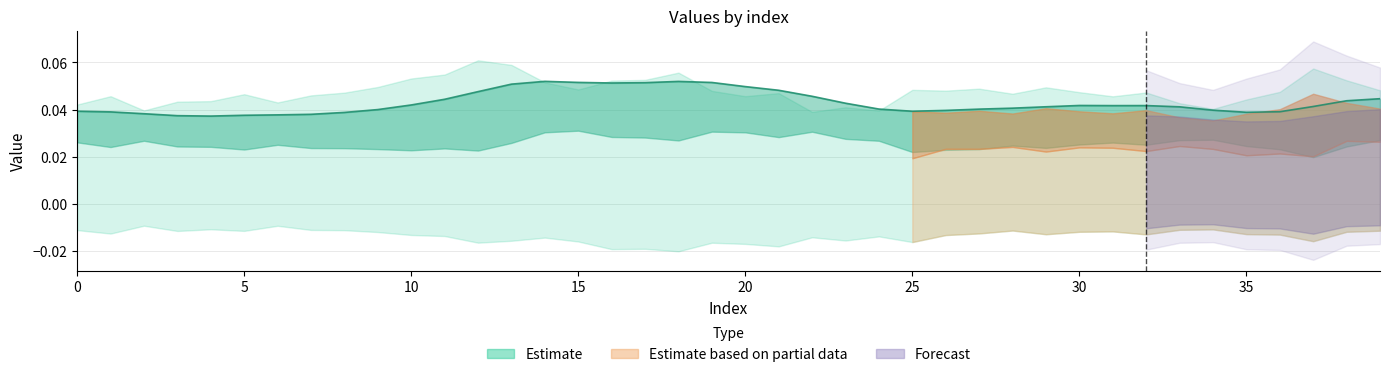

Between 24 and 25, which is larger?

24